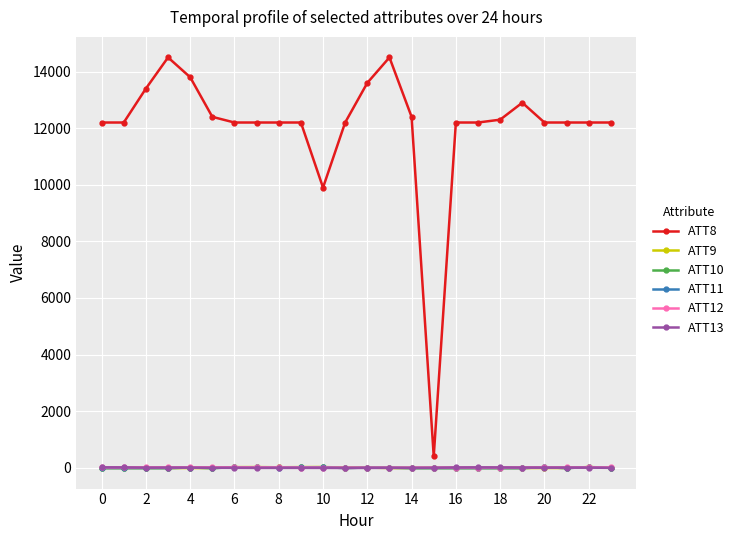

True or false: ATT10 has more than 1 points higher than both neighbors.

True